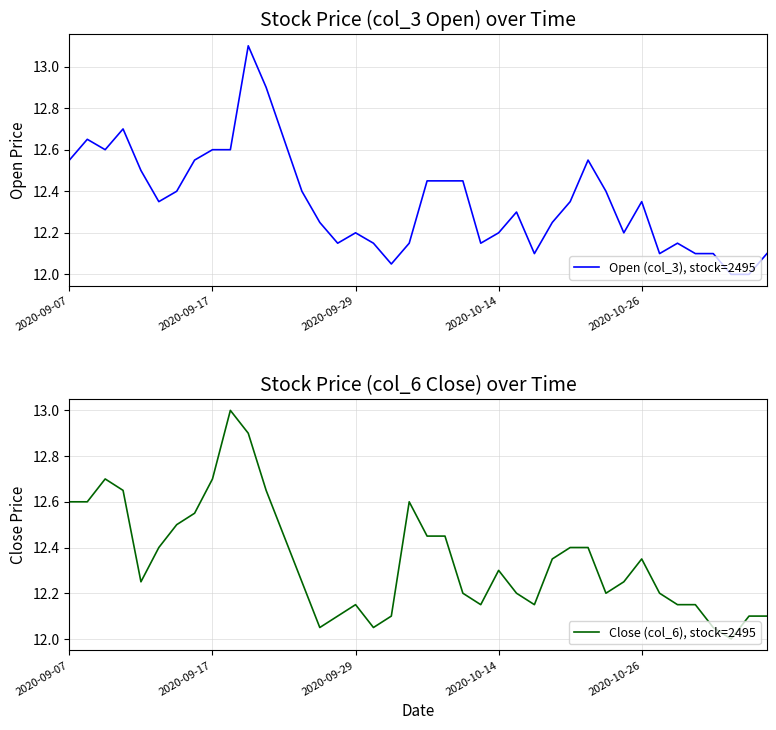

Is this an area chart (filled region under the line)?

No